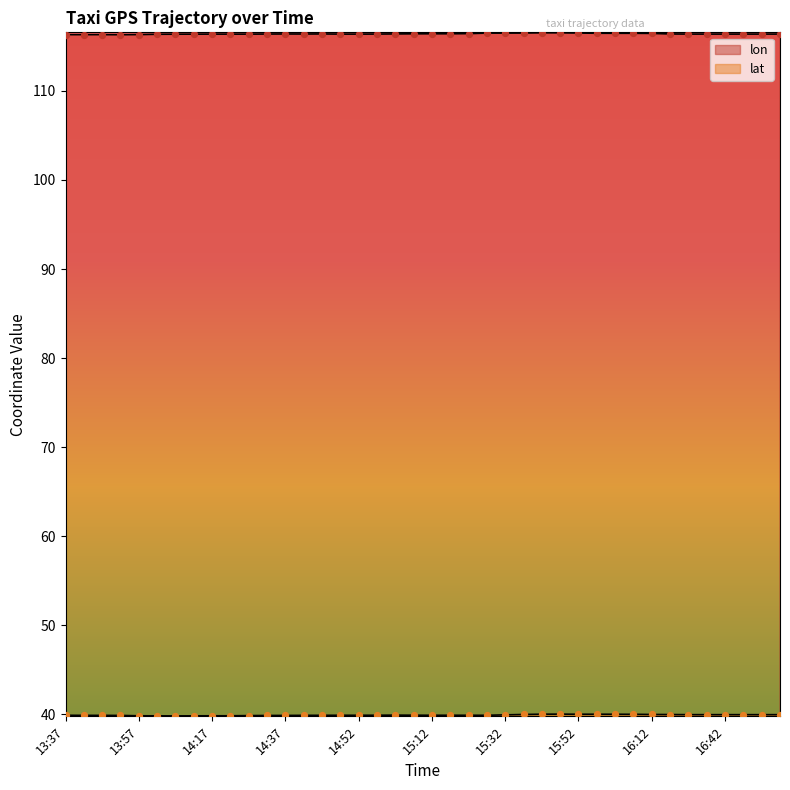

What are all the series names shown in the legend?

lon, lat